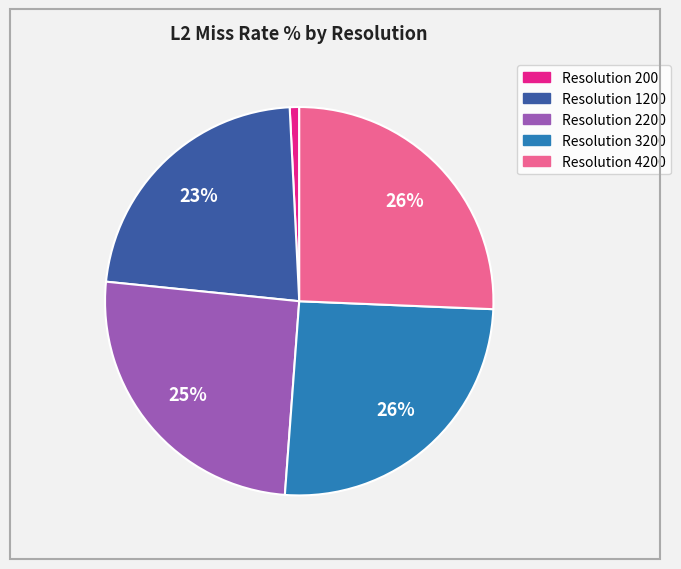

Does any single category account for the majority?

No